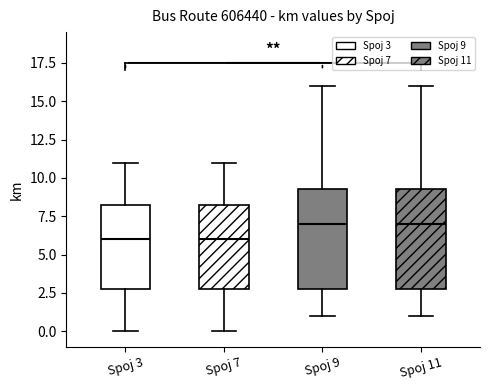

Where does the median line of the box for Spoj 11 sit on the y-axis? The values are not printed on the chart, so give them approximately, as read against the axis.

7.0